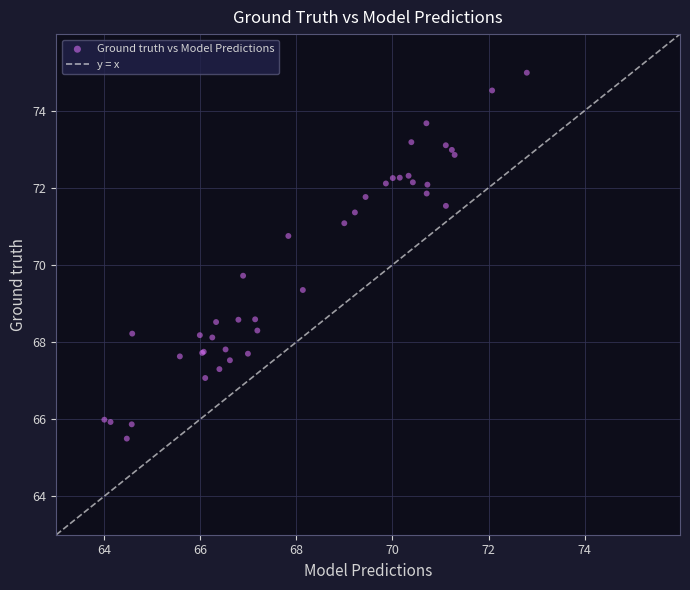

What Y value in the scatter plot is closest to 70?

69.7